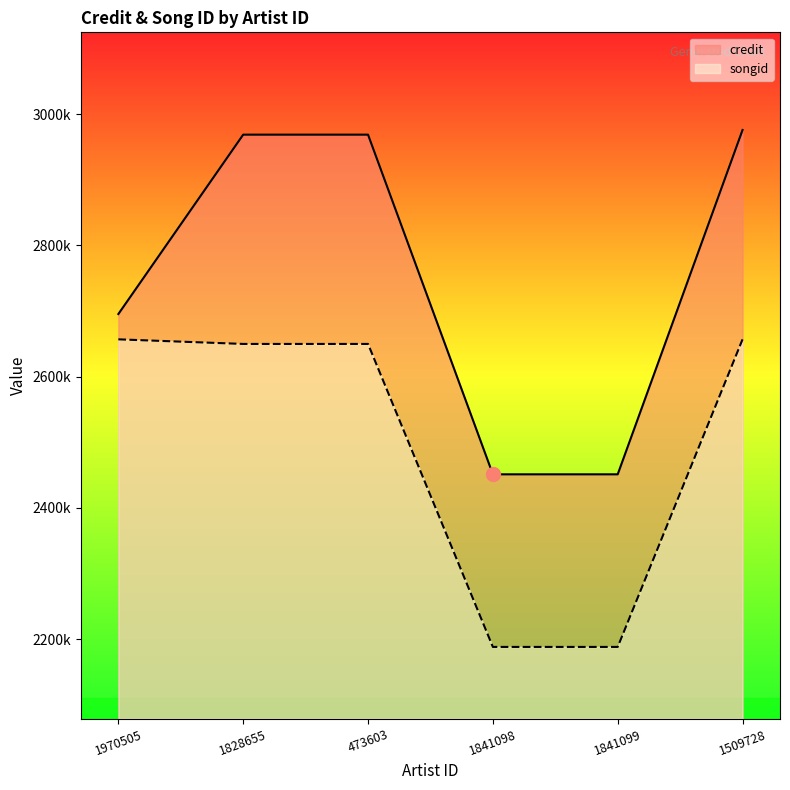

Is the value of credit at 1828655 greater than the value of songid at 1841098?

Yes